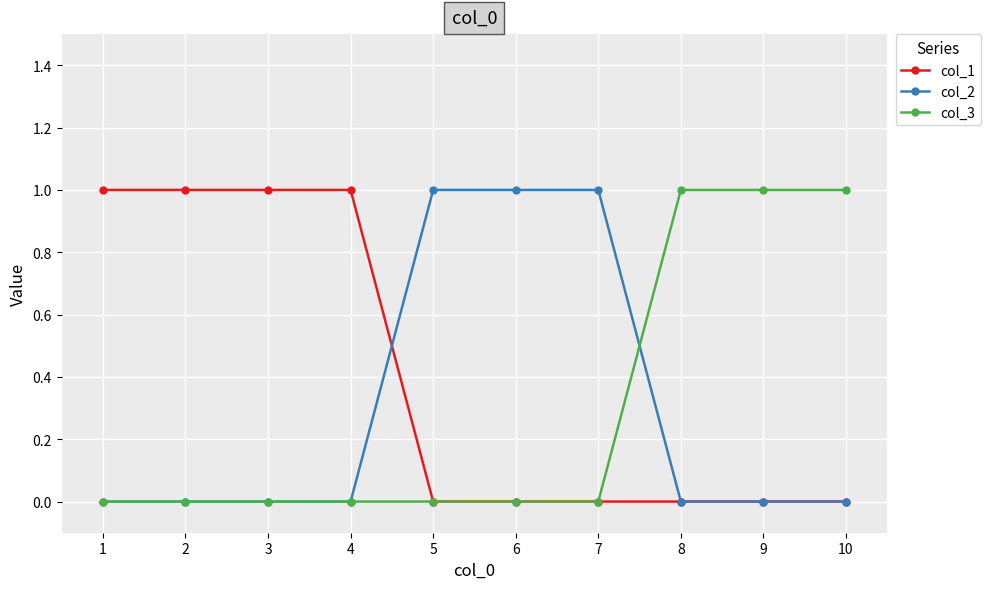

Is it true that col_3 equals 0 at 1?

True